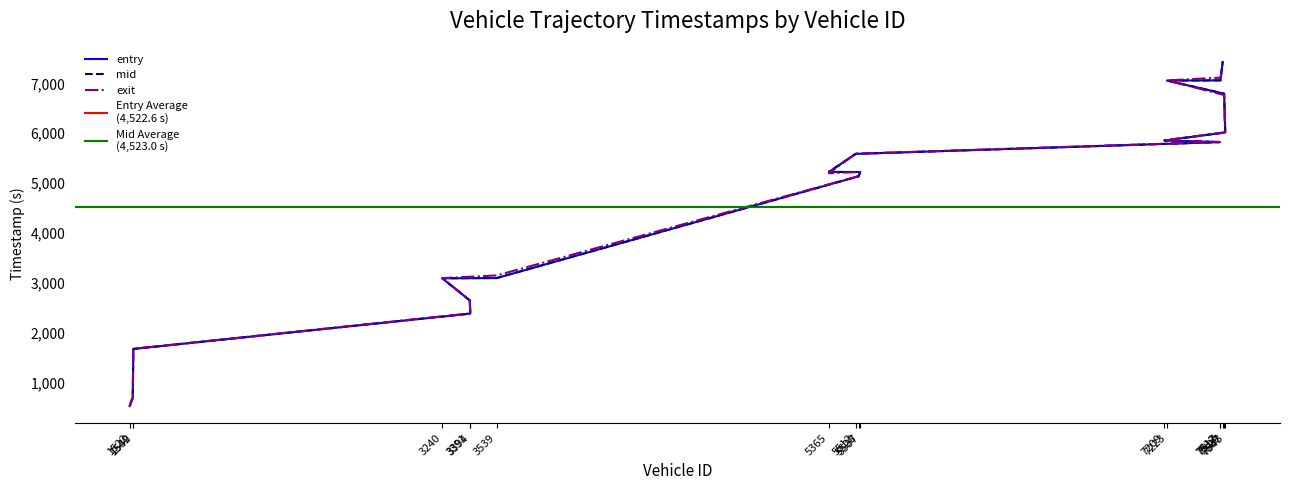

At which category is the sum across all series the highest?

7529